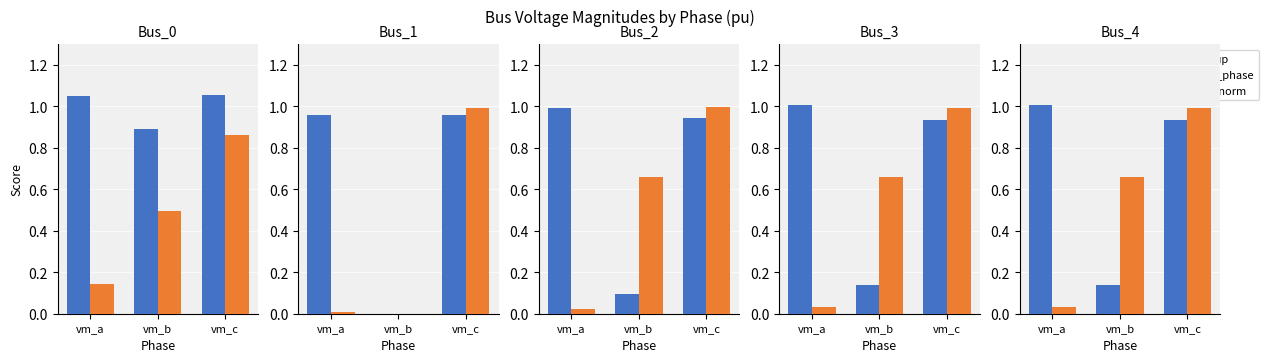

What is the difference between the va_norm values at vm_c and vm_a?

1.0